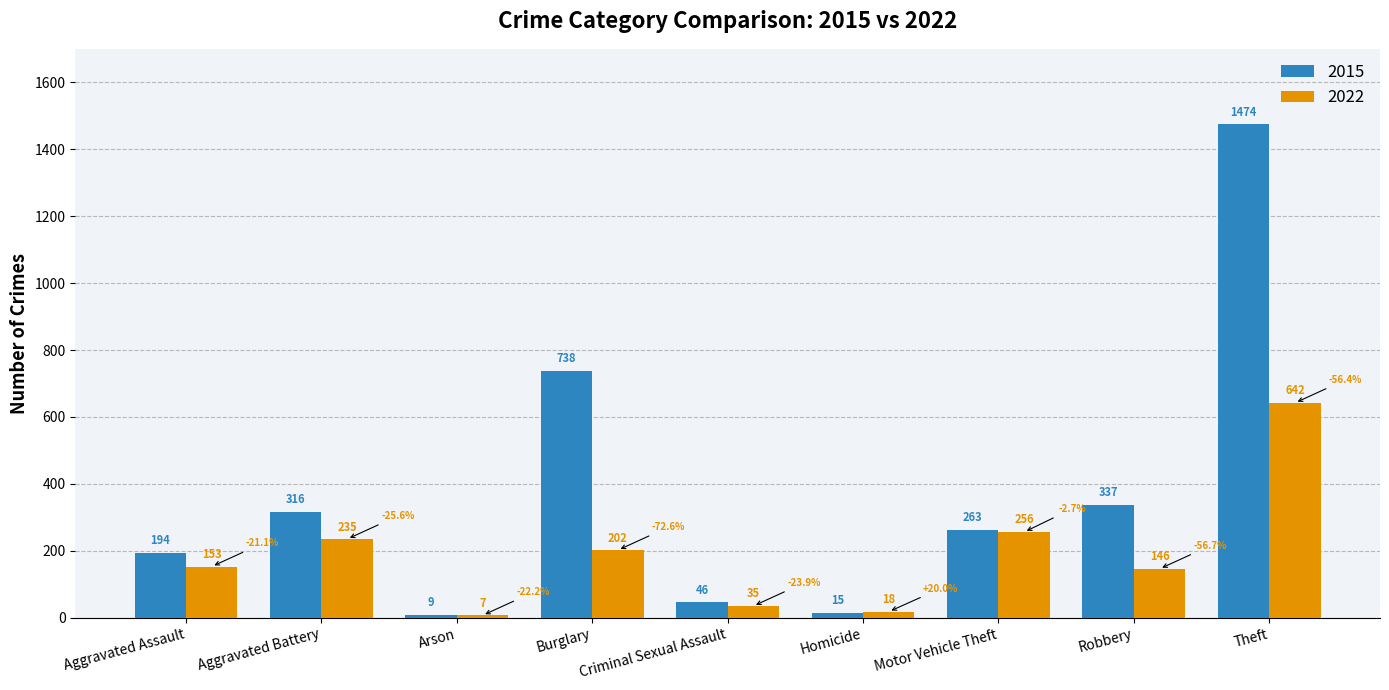

What are all the series names shown in the legend?

2015, 2022